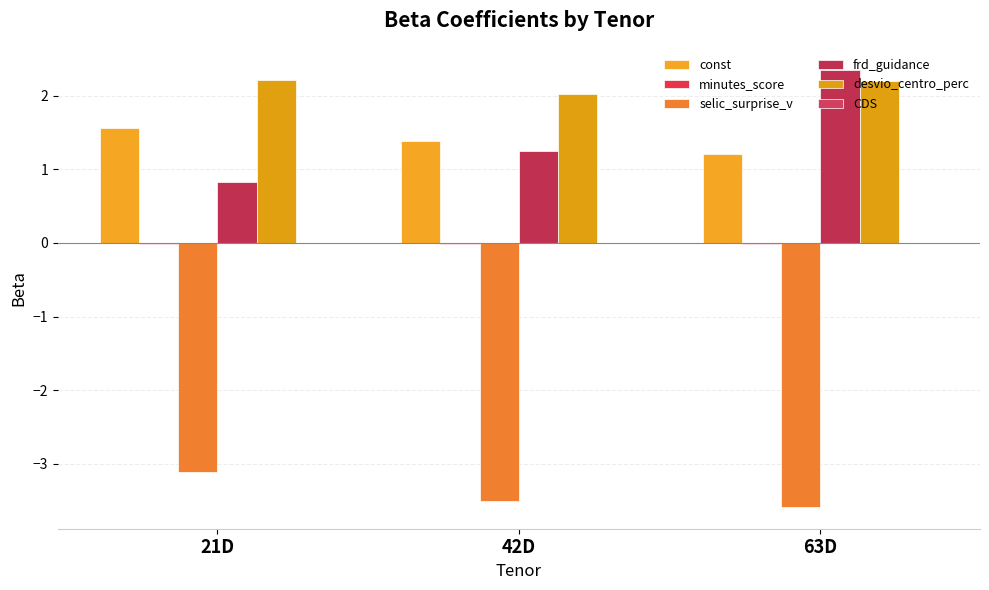

How many series are shown in this chart?

6